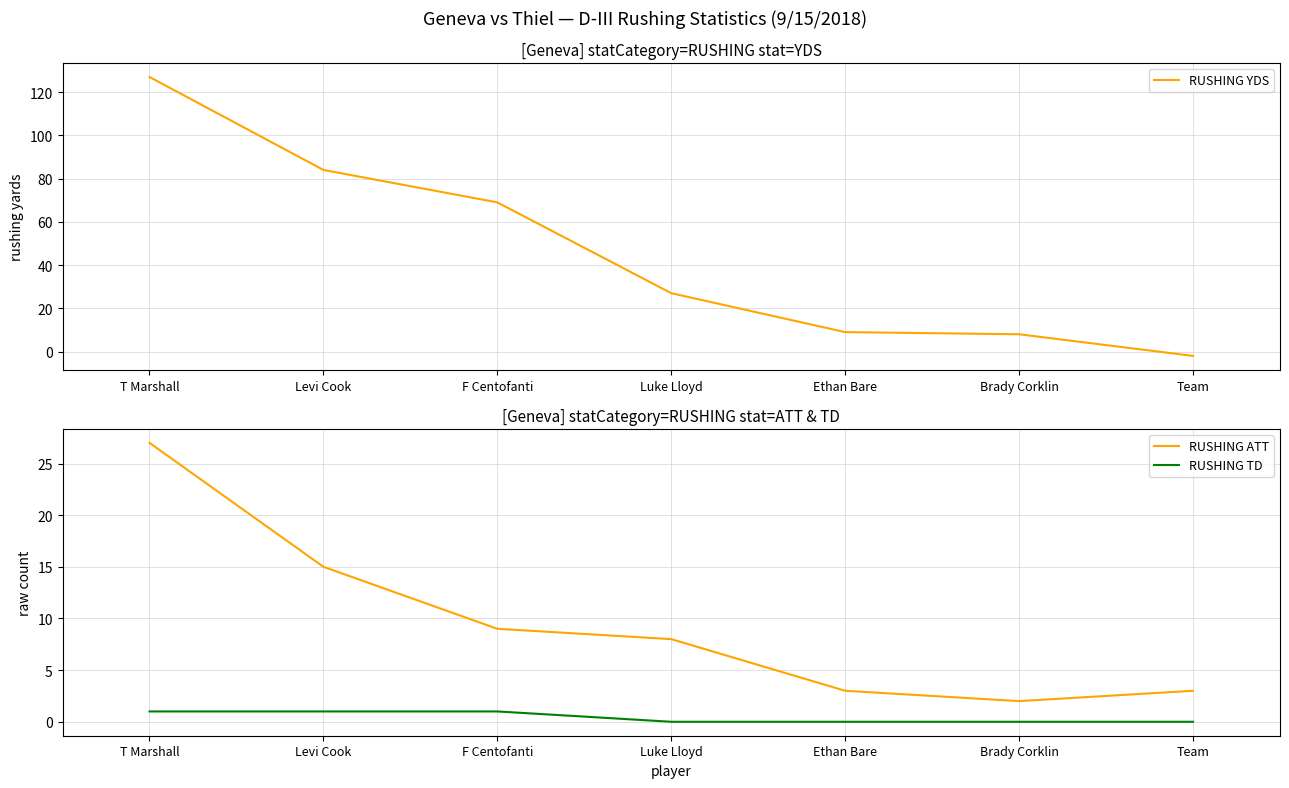

What is the difference between the maximum and minimum values in the RUSHING TD series?

1